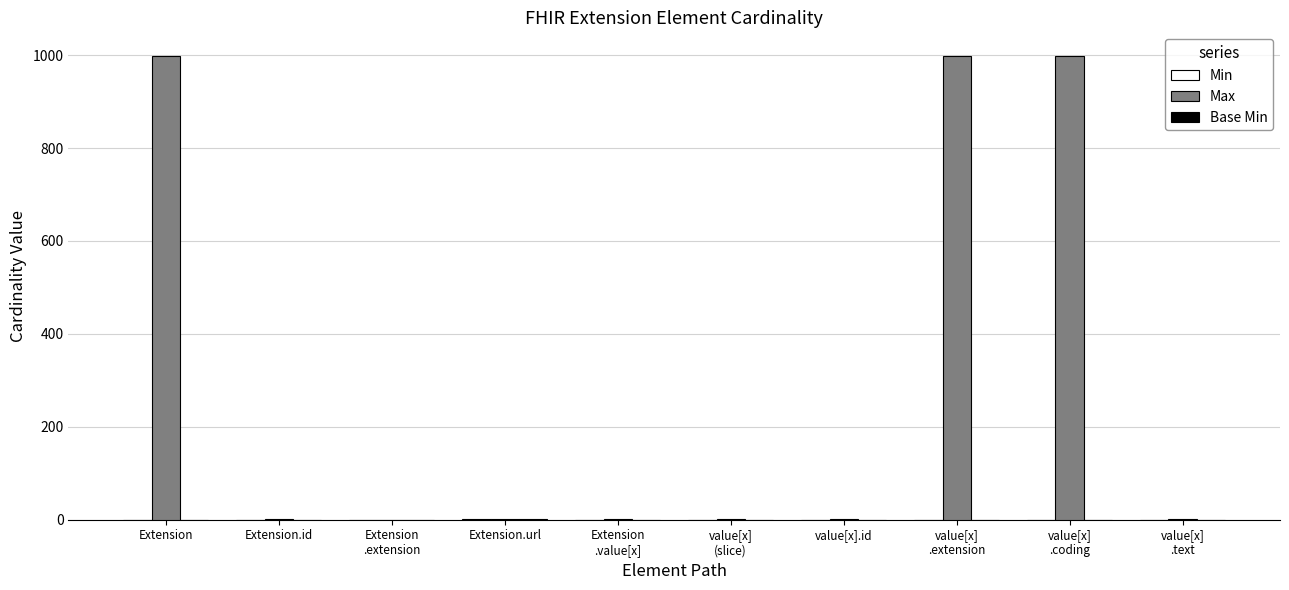

Count the number of categories in the chart.

10